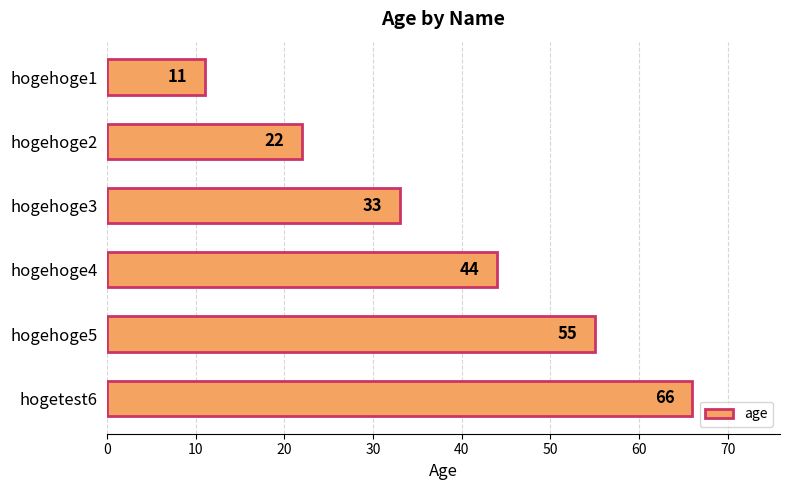

What is the change in value from hogehoge2 to hogetest6?

+44